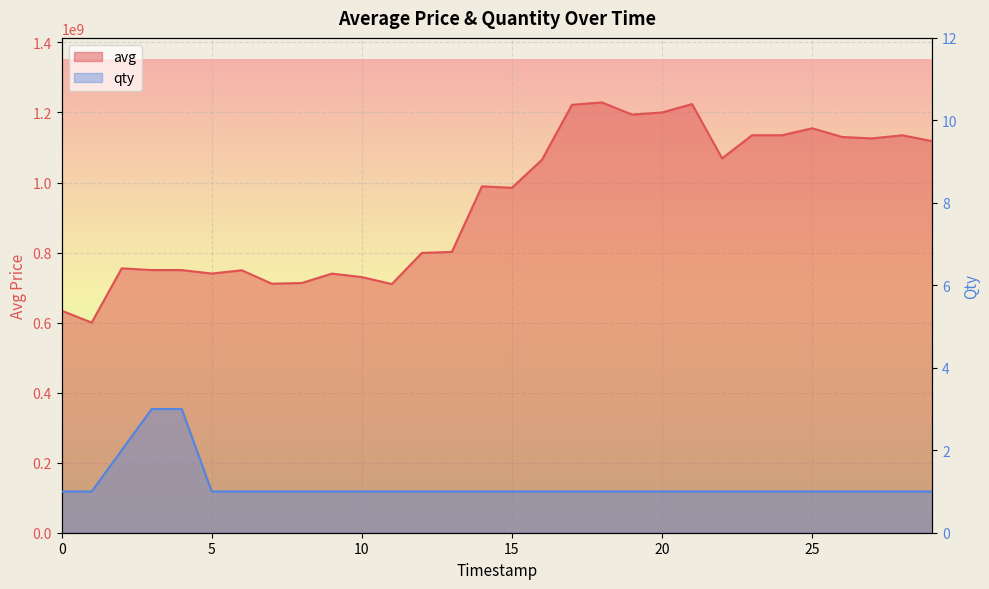

Is it true that qty equals 1 at 15?

True